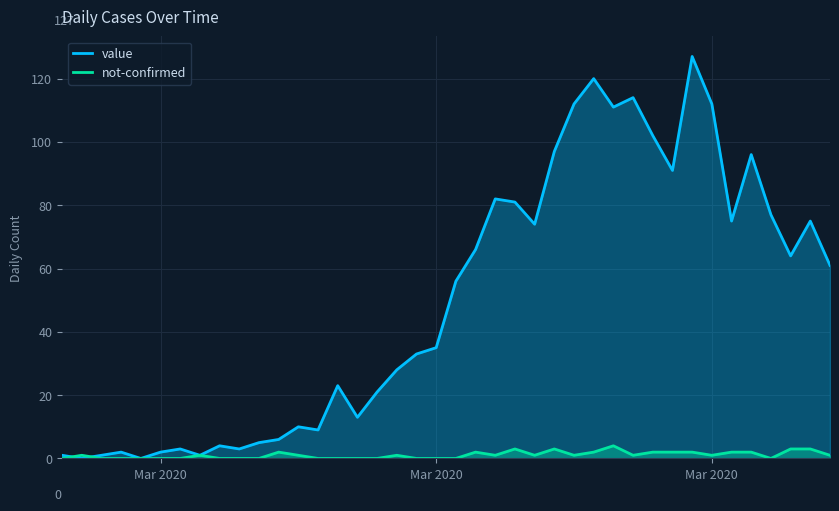

True or false: value and not-confirmed cross at least once.

True